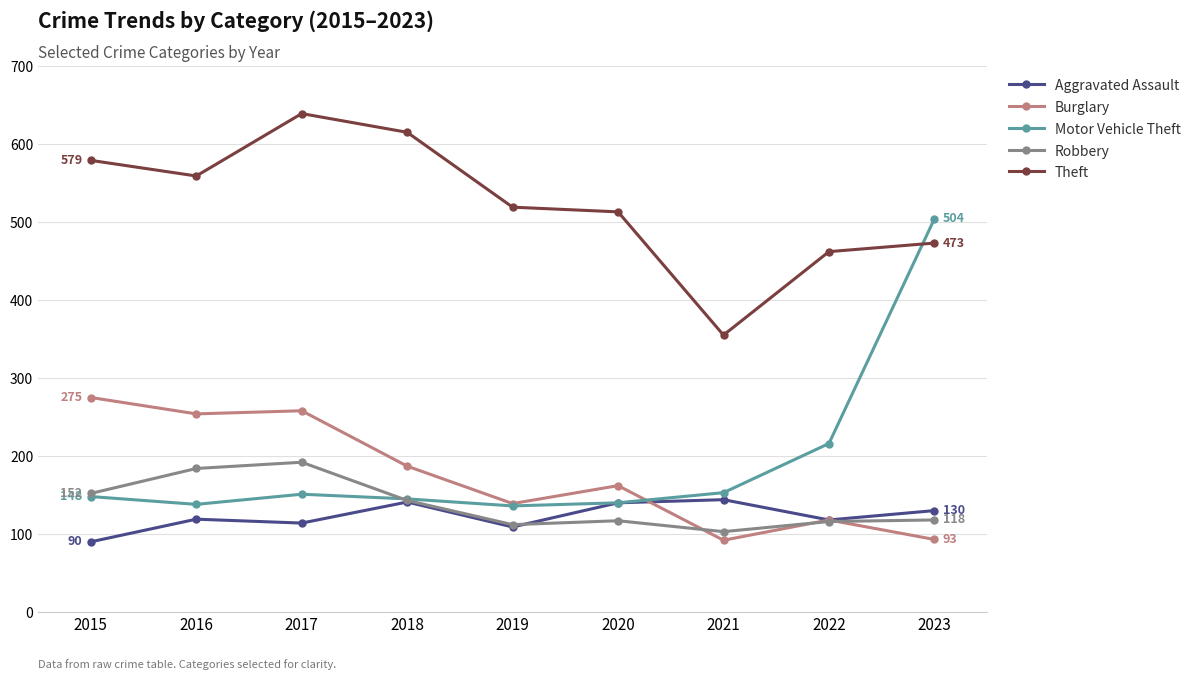

True or false: Theft has more than 0 interior local peaks.

True